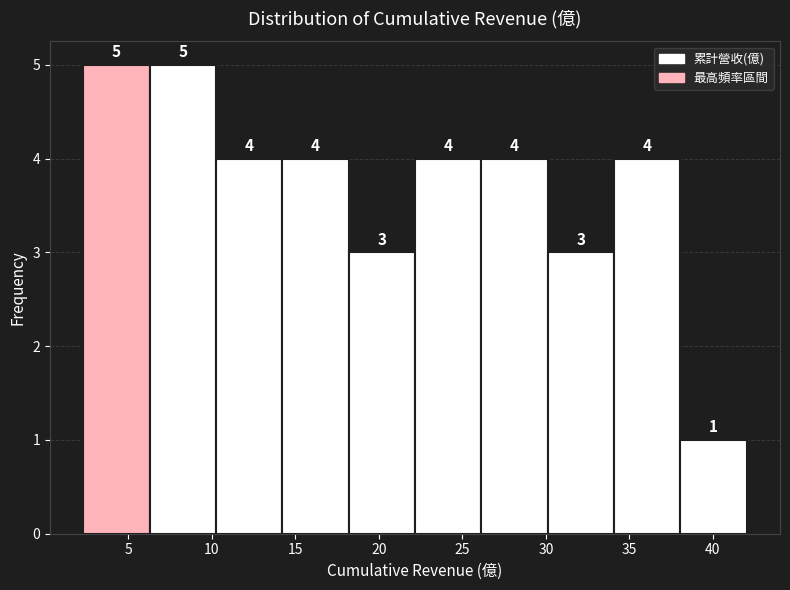

How tall is the bar that spans 22.0 to 26.0 on the x-axis? The bar edges are not printed on the chart, so give them approximately, as read against the axis.

4